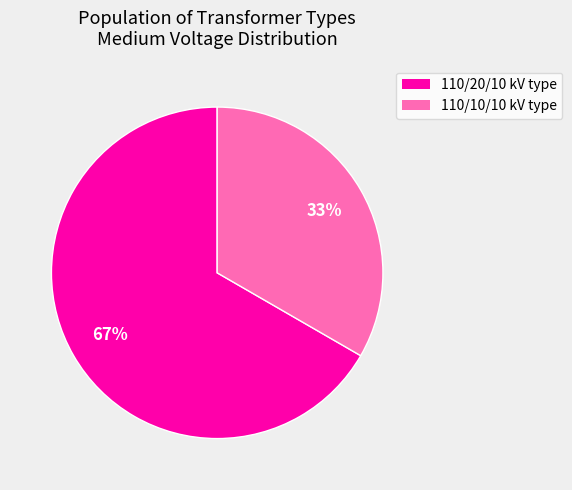

Which slice is the smallest?

110/10/10 kV type